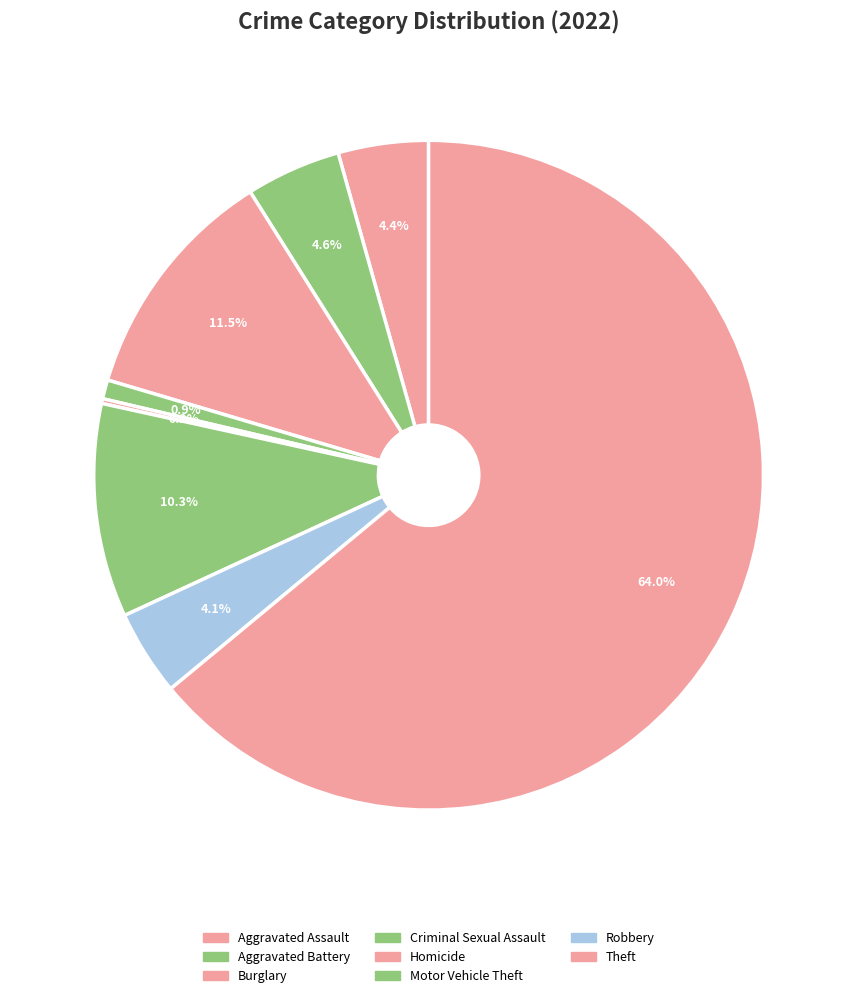

What is the largest slice in the pie chart?

Theft